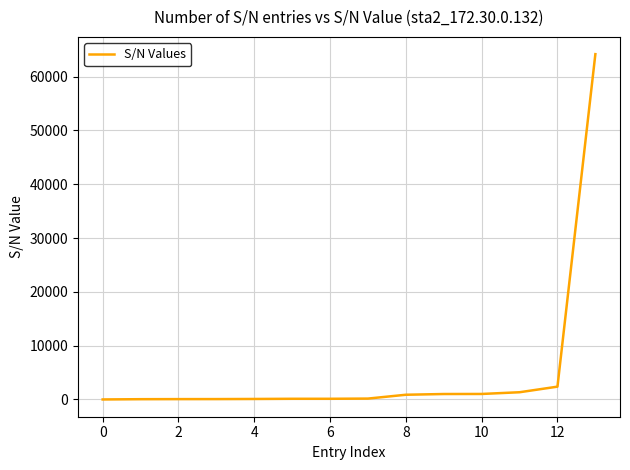

What is the maximum value shown in the chart?

64192